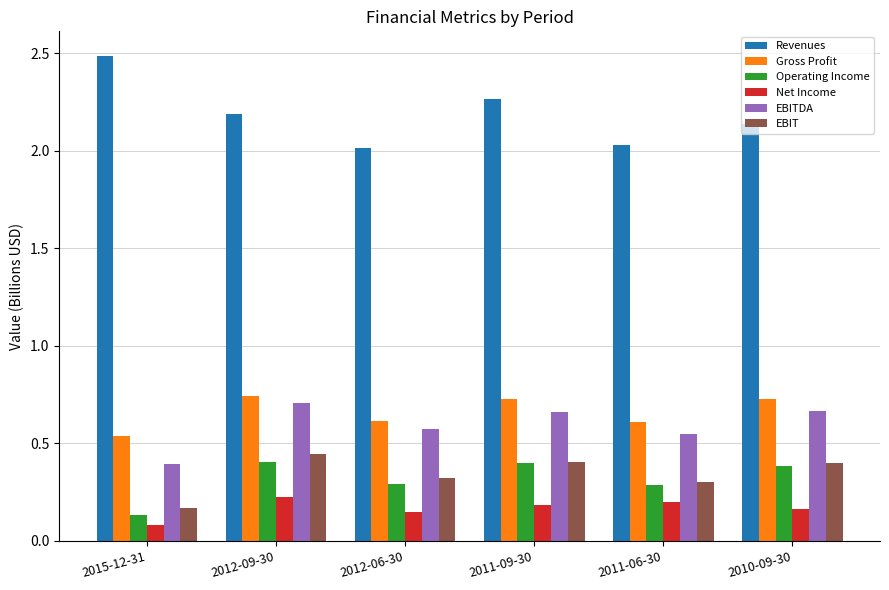

What is the sum of the Net Income values at 2012-09-30 and 2015-12-31?

0.3